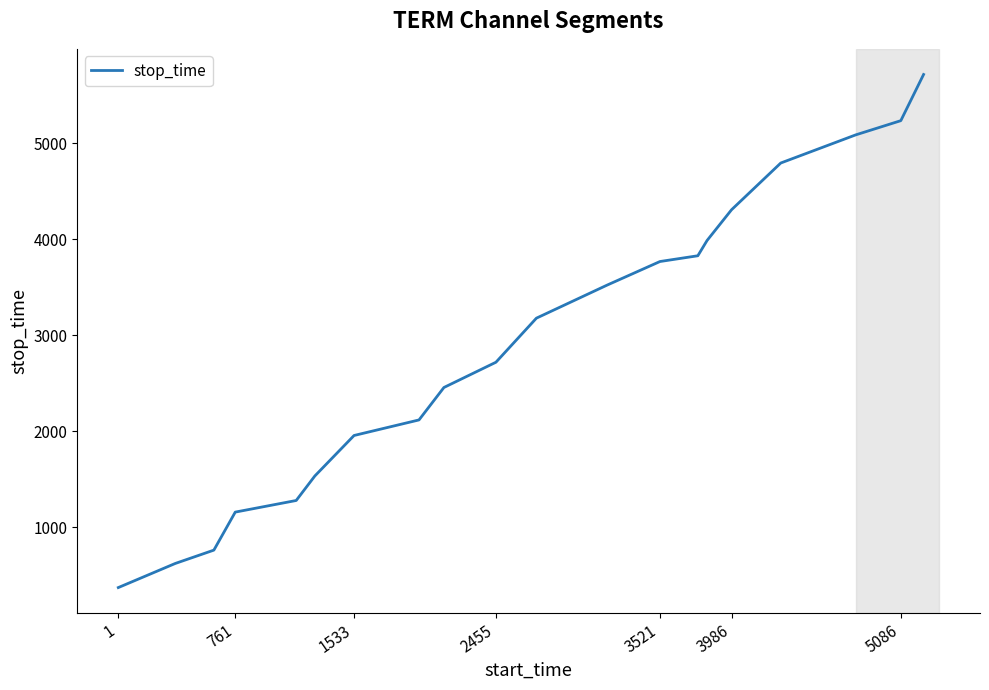

What is the sum of all values?

58359